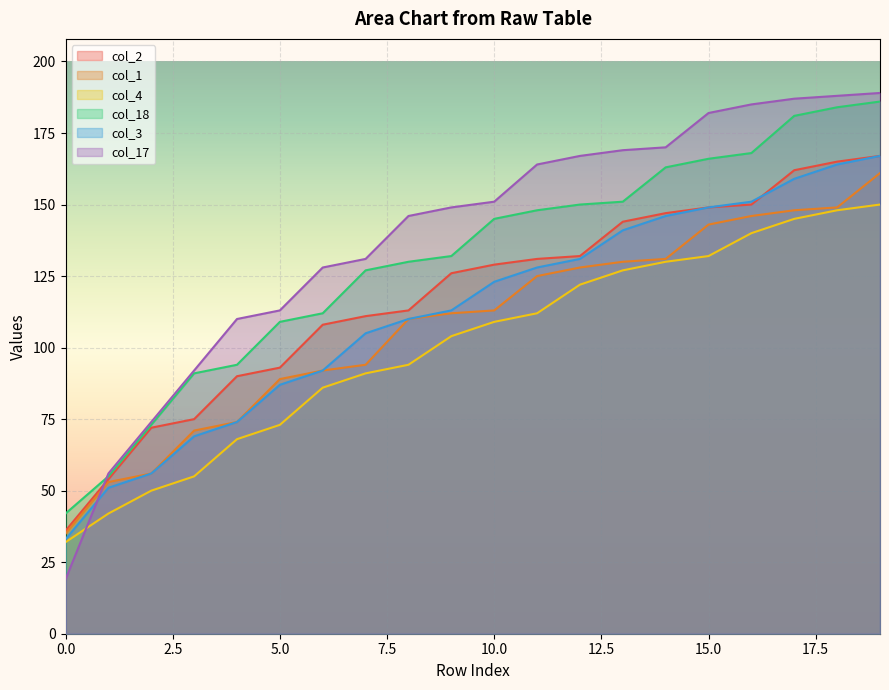

What is the value of the col_4 point at the 5th from the left?

68